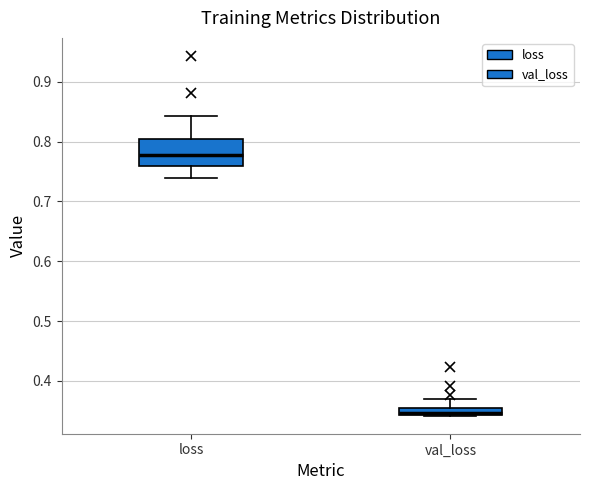

Which box has the lowest median line?

val_loss